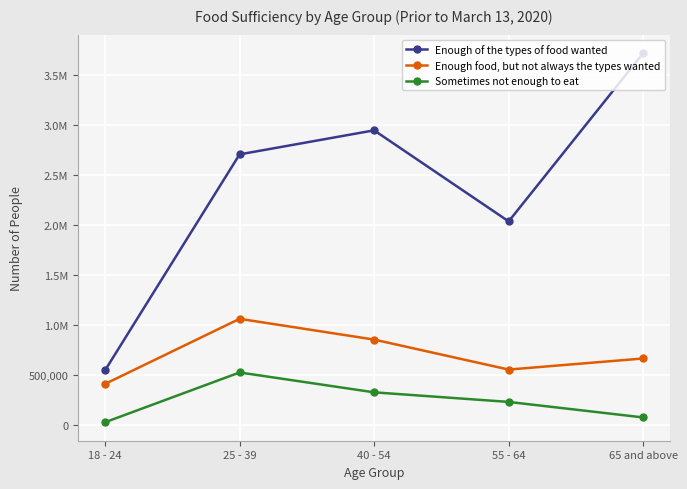

What is the label of the 3rd point from the right?

40 - 54